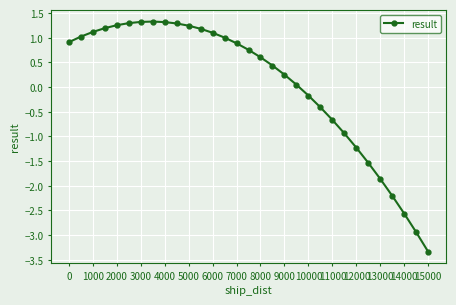

What is the difference between the maximum and minimum values?

4.7